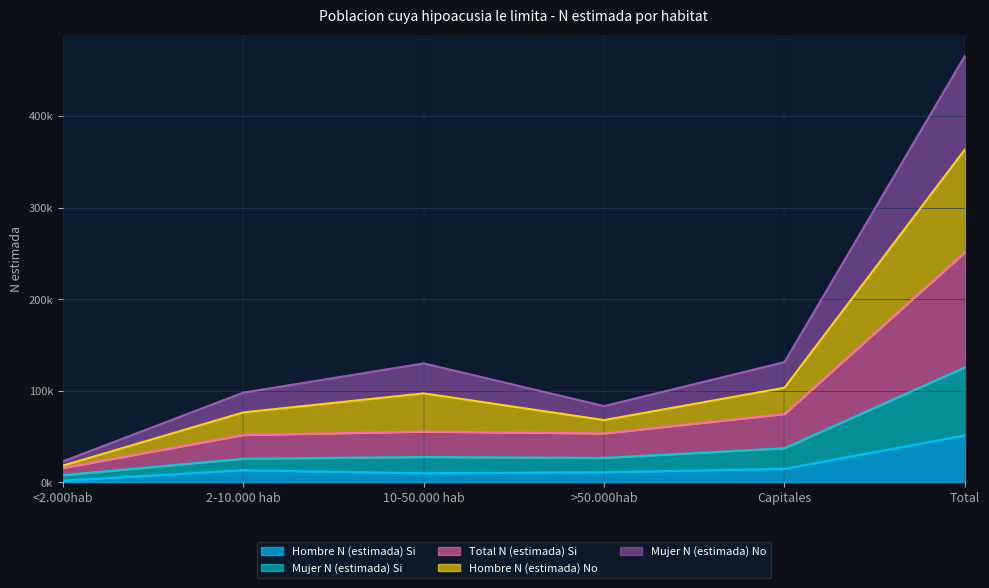

True or false: Hombre N (estimada) Si and Mujer N (estimada) Si intersect in this chart.

False